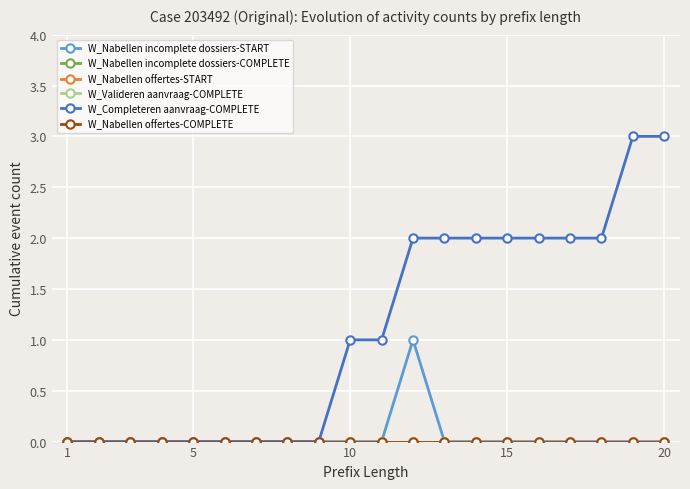

Does the chart have visible grid lines?

Yes